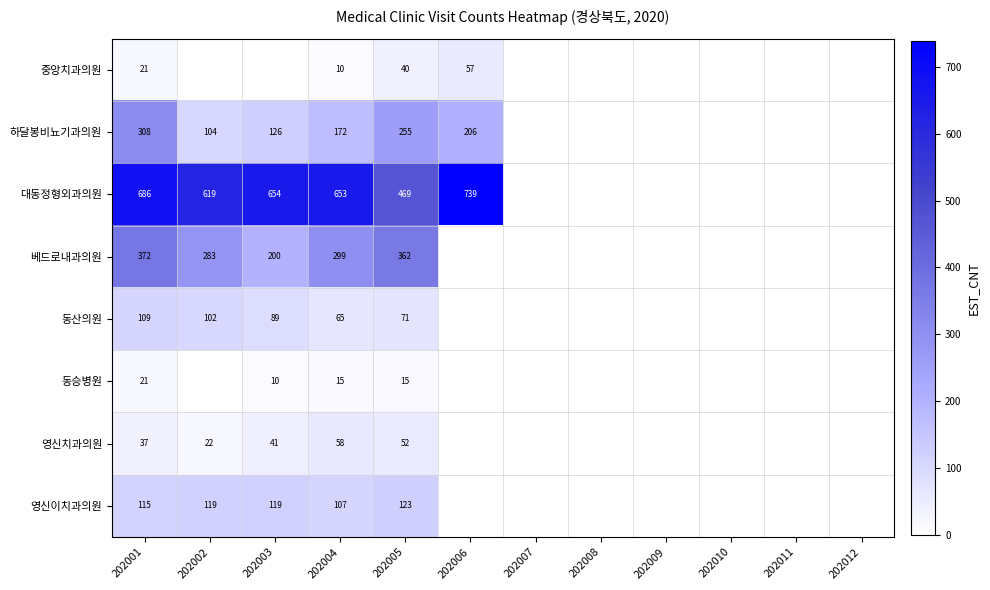

Is it true that 영신치과의원 equals 18 at 202001?

False